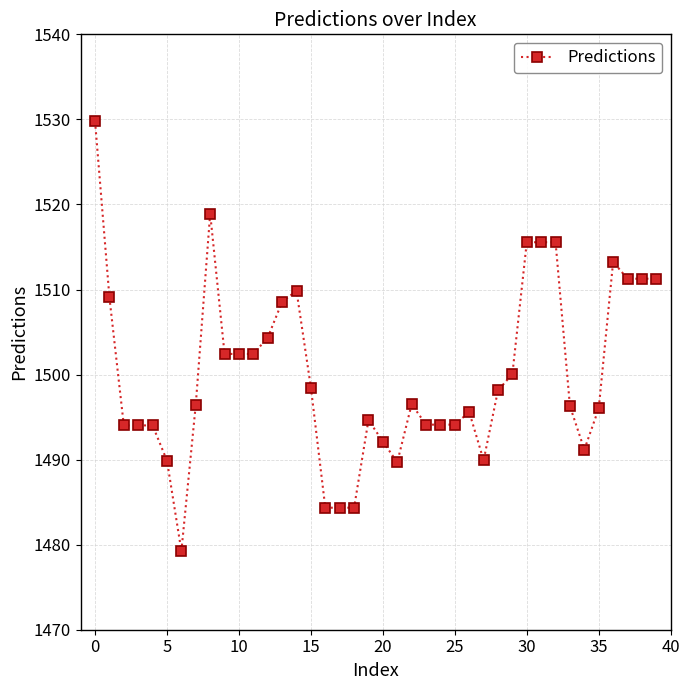

True or false: the data has more than 2 interior local peaks.

True